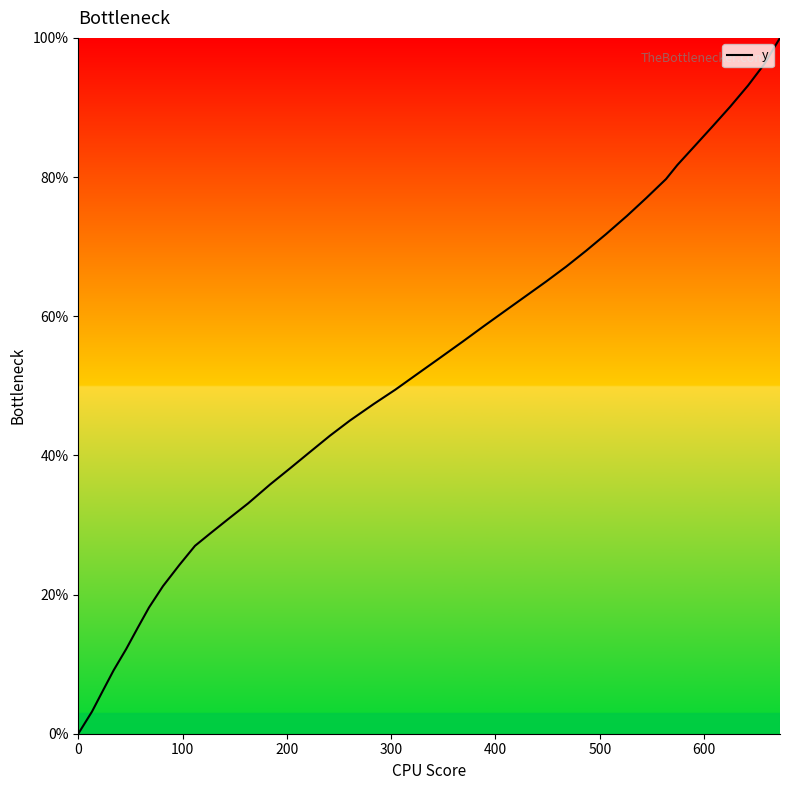

Reading right to left, transcribe all the data shown in this chart.

100.0	96.3	93.2	90.1	87.2	84.4	81.7	79.7	77.0	74.4	71.8	69.4	67.1	65.0	63.0	60.9	58.6	56.4	53.9	51.8	49.4	47.4	45.0	42.8	40.4	38.1	35.8	33.1	30.8	28.8	27.0	24.2	21.2	18.1	15.2	12.2	9.1	6.3	3.2	0.0